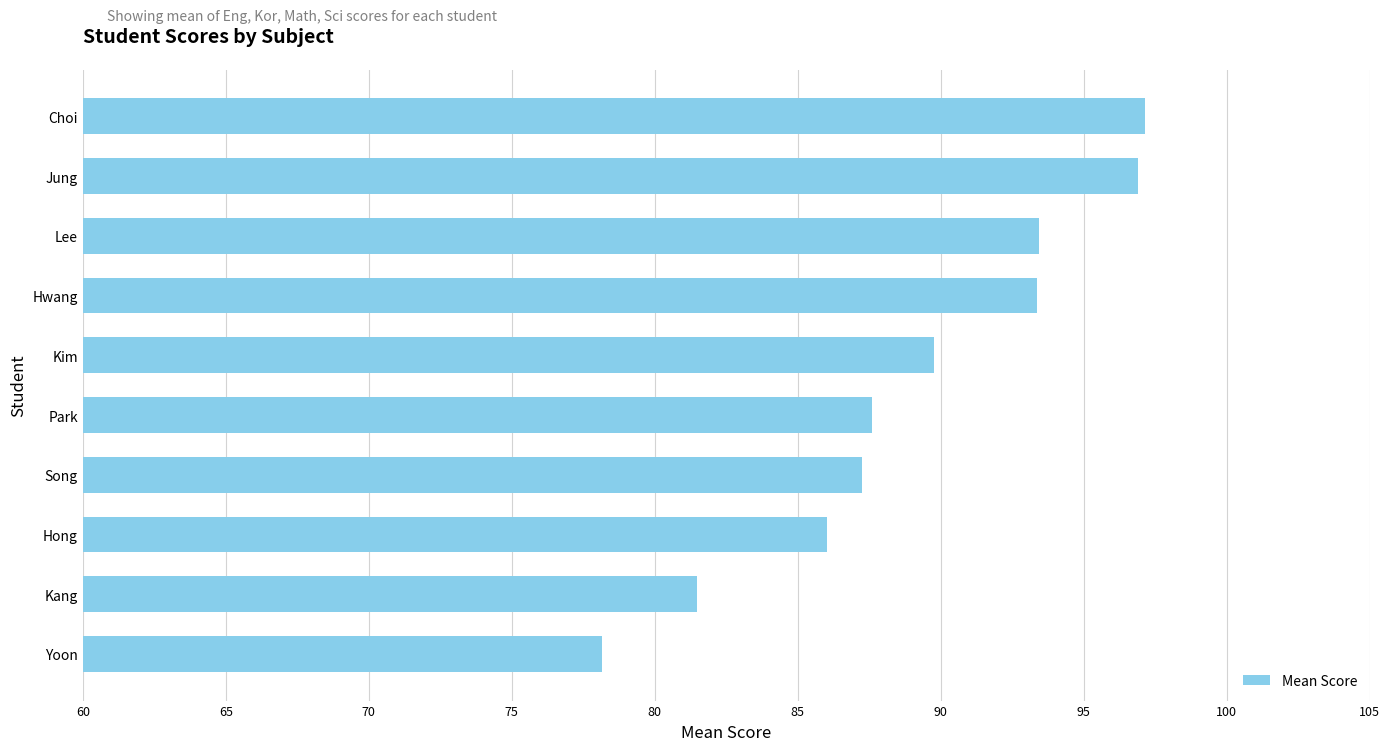

The value at Hong is 86.0. True or false?

True